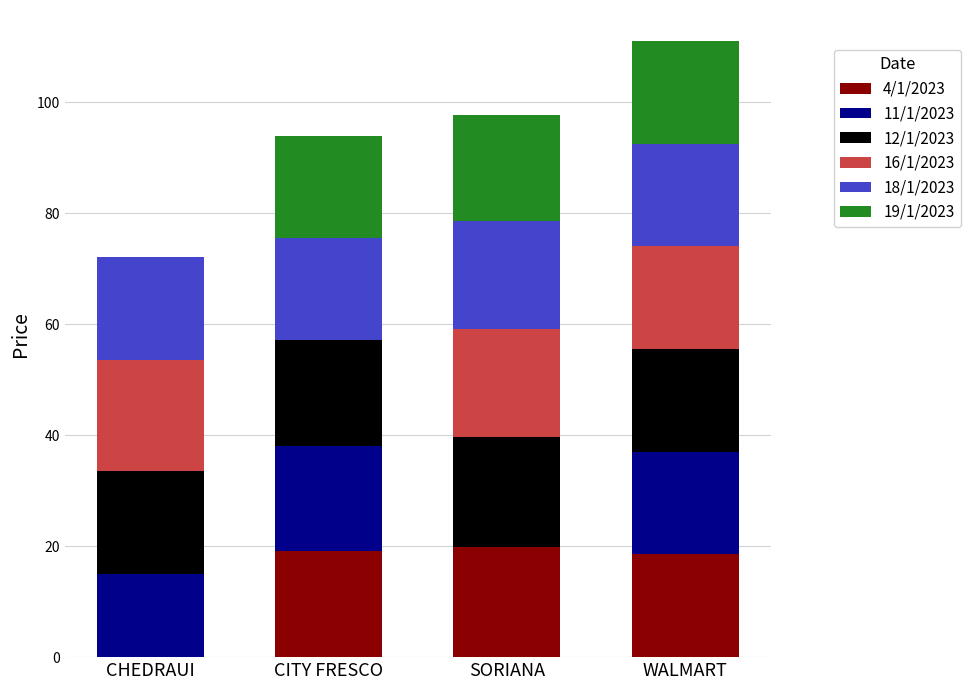

What is the total value across all series at WALMART?

111.0